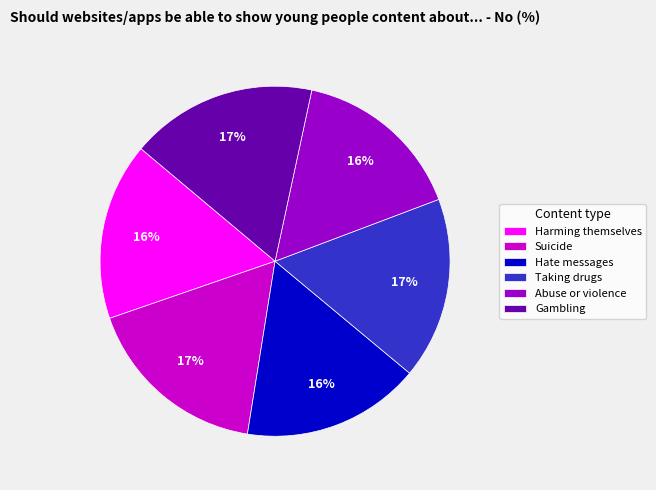

To the nearest percent, what is the average slice percentage?

17%